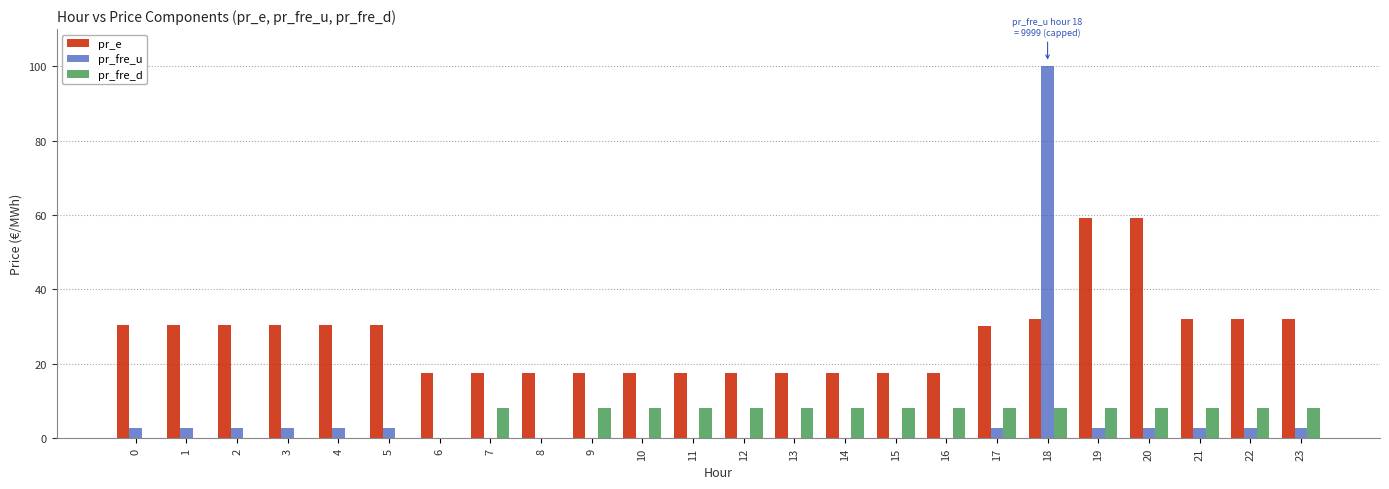

The pr_e series shows 51.0 at 5. True or false?

False